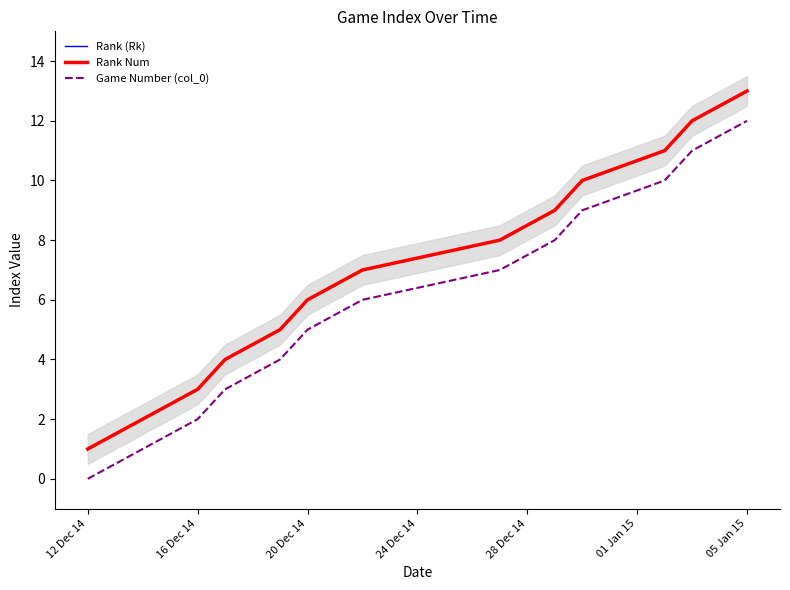

What is the difference between the maximum and minimum values in the Rank Num series?

12